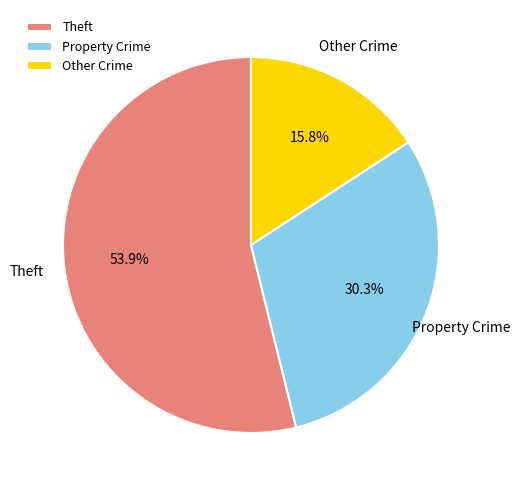

Count the number of slices in the pie.

3